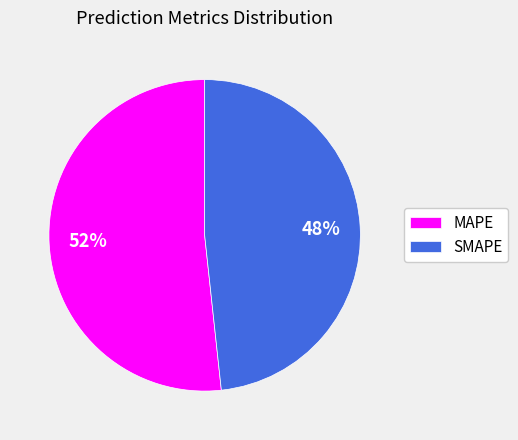

Which category accounts for the majority?

MAPE